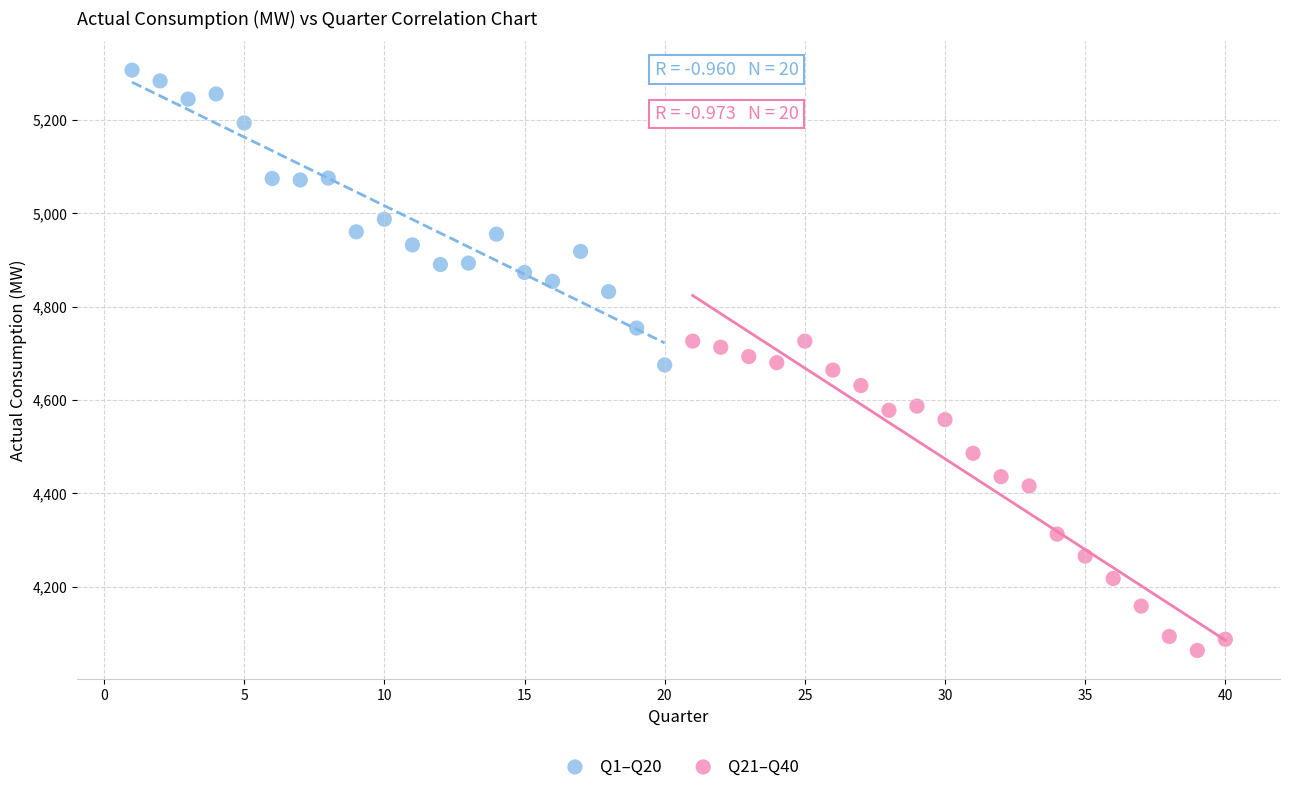

Which series reaches the minimum Y coordinate?

Q21–Q40